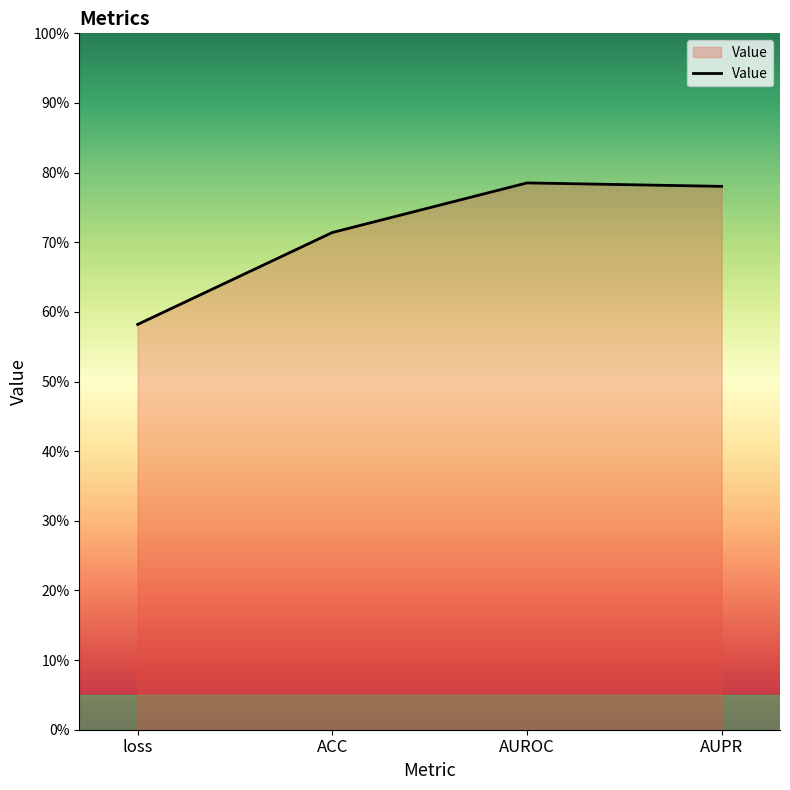

Does the chart have visible grid lines?

No